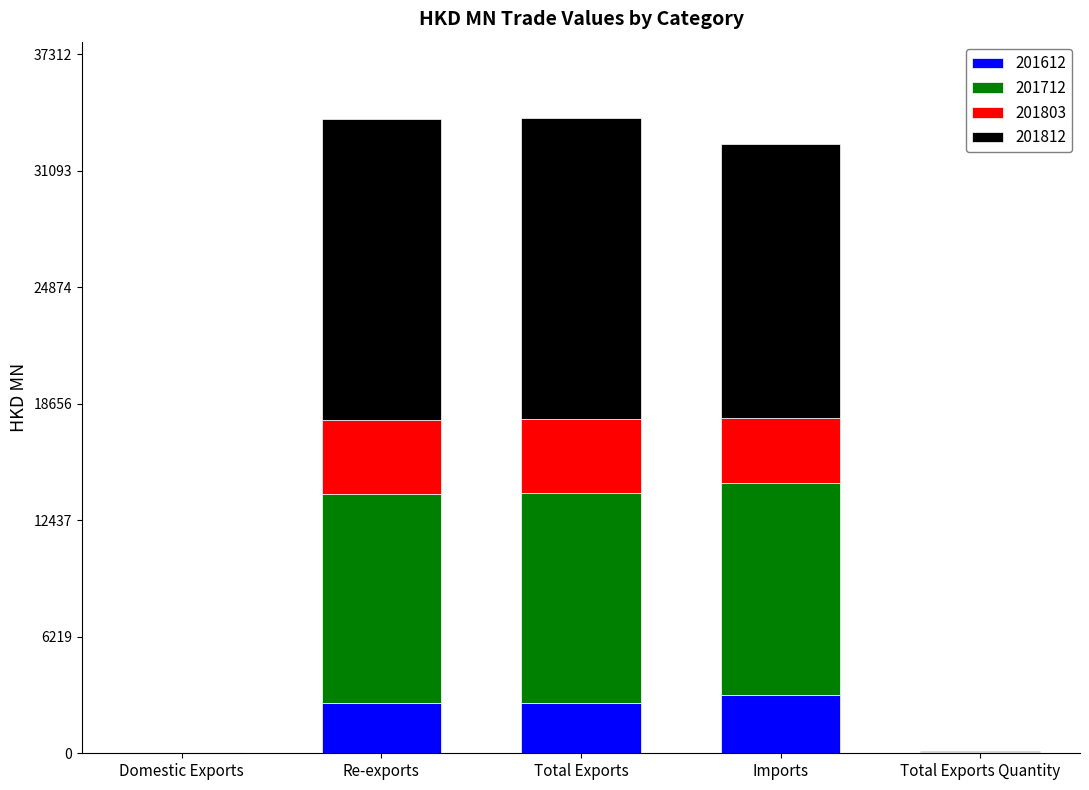

What is the maximum value for 201612?

3103.6